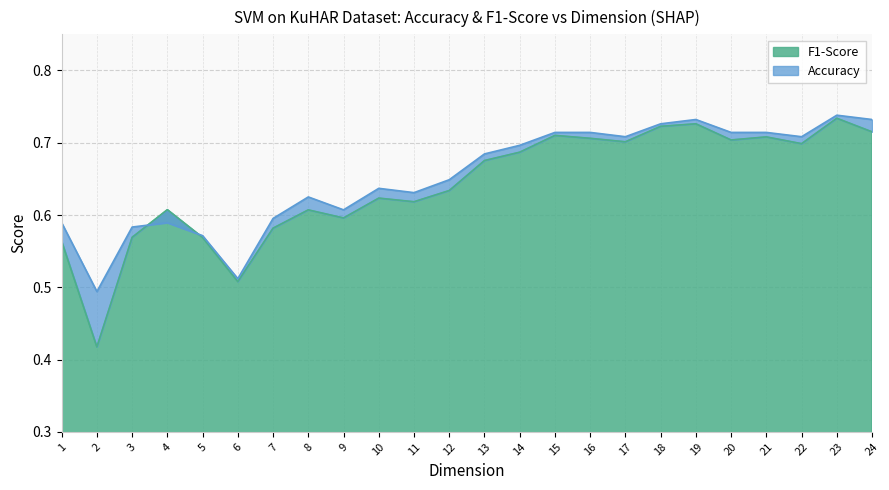

Which series has the widest spread of values?

F1-Score